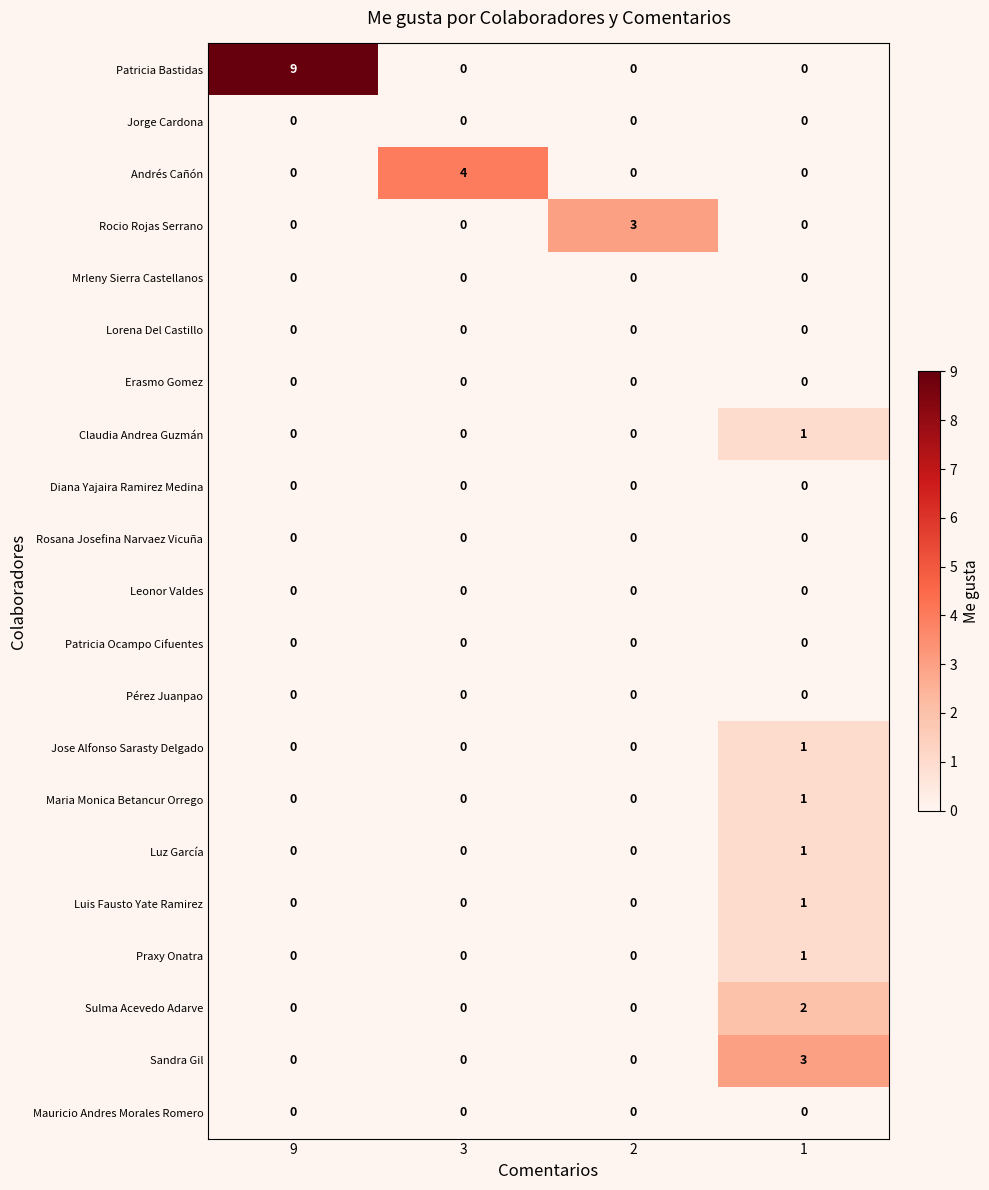

At which category is the sum across all series the highest?

1